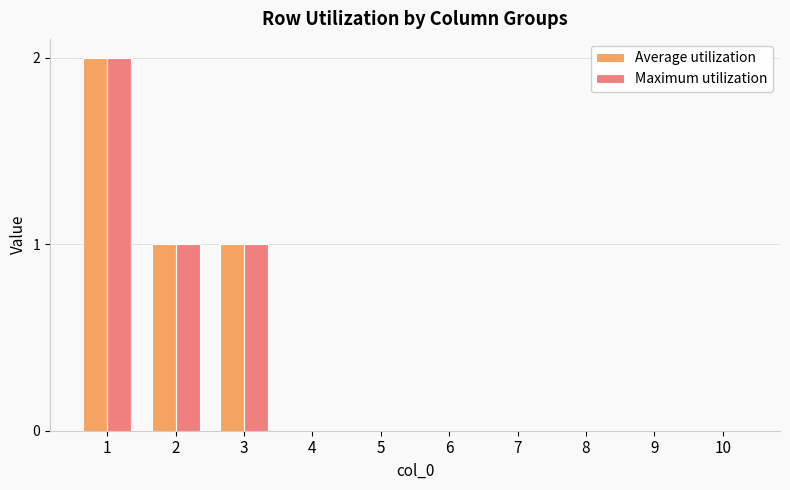

Reading left to right, transcribe all the data shown in this chart.

Average utilization: 1=2	2=1	3=1	4=0	5=0	6=0	7=0	8=0	9=0	10=0
Maximum utilization: 1=2	2=1	3=1	4=0	5=0	6=0	7=0	8=0	9=0	10=0